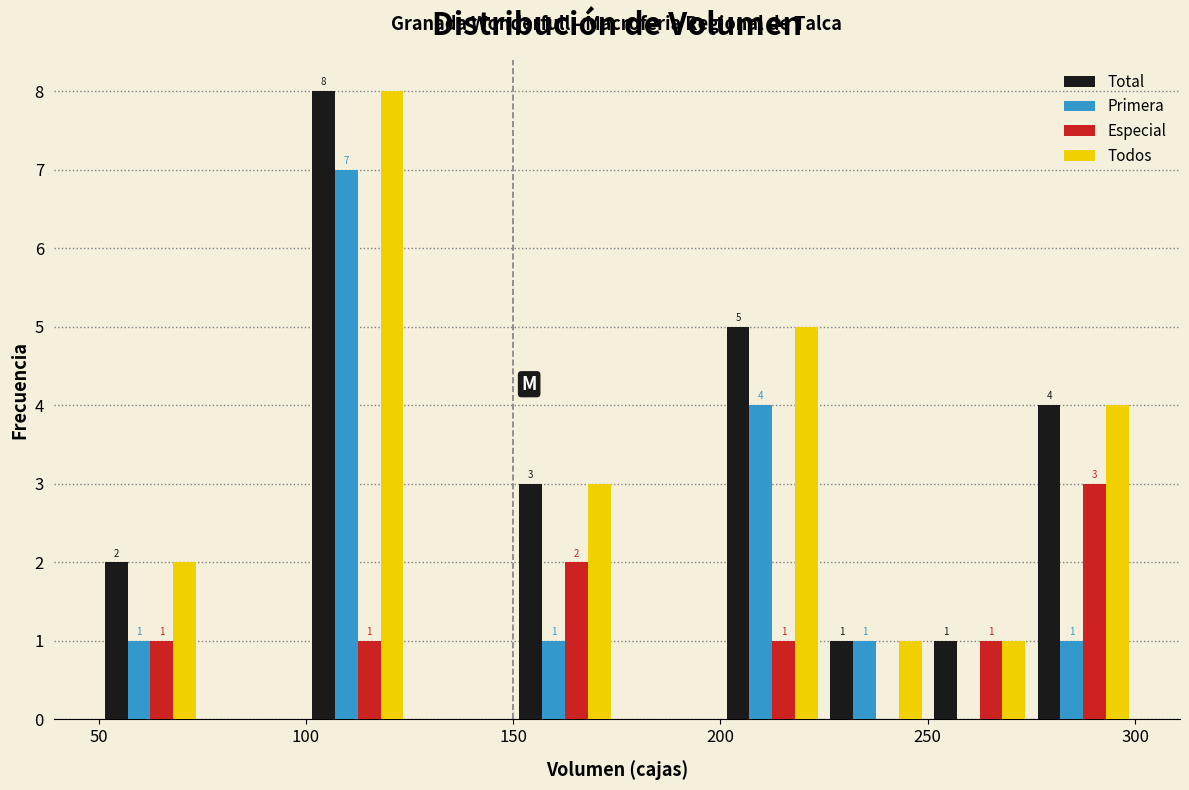

In the Primera series, which range on the x-axis has the tallest bar?

100 to 125